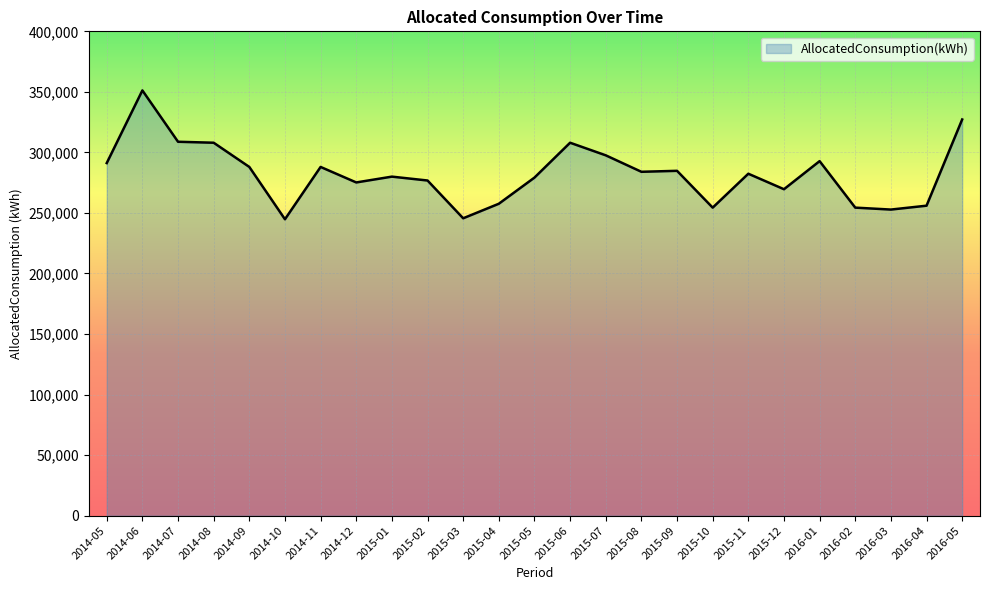

At which label does the data first exceed 282400?

2014-05